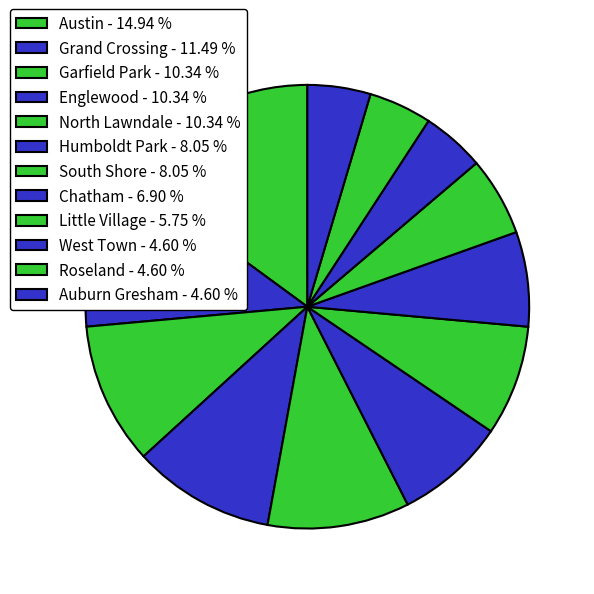

Is the sum of Garfield Park and Little Village greater than half?

No